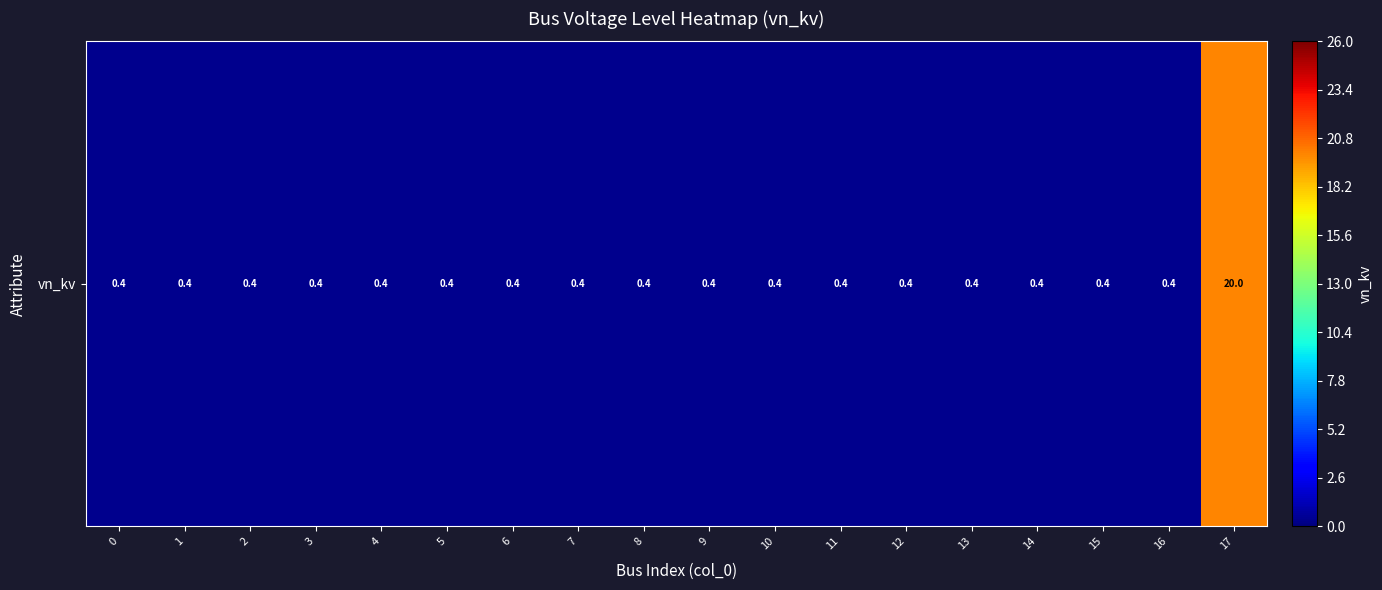

Rank the categories by value from highest to lowest.

17, 0, 1, 2, 3, 4, 5, 6, 7, 8, 9, 10, 11, 12, 13, 14, 15, 16